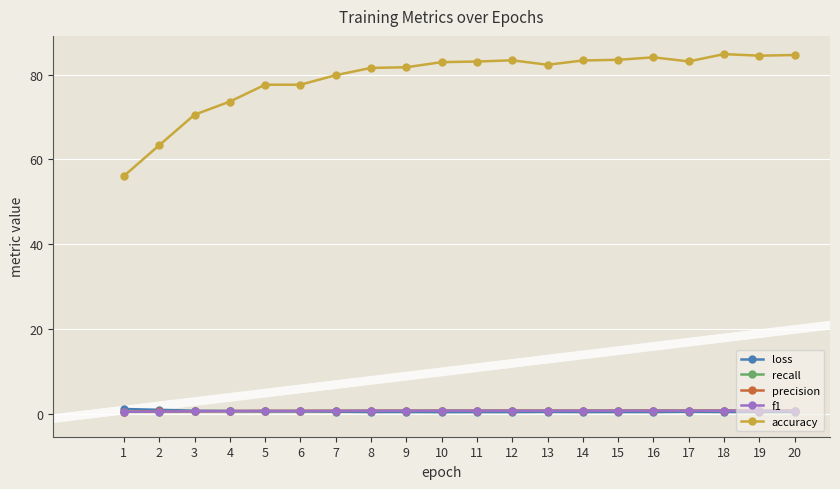

What is the difference between the maximum and minimum values in the f1 series?

0.3